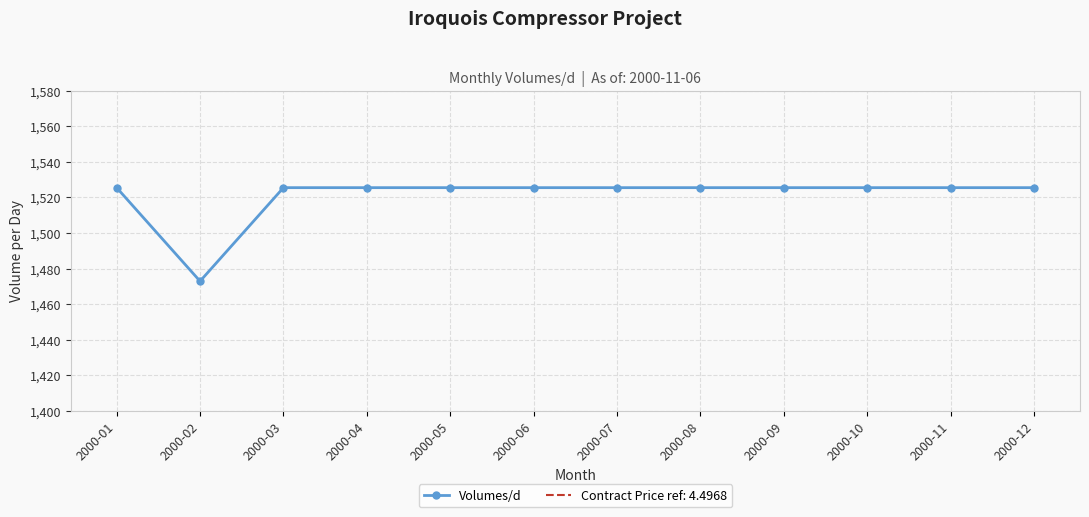

What value does the data have at 2000-04?

1525.5